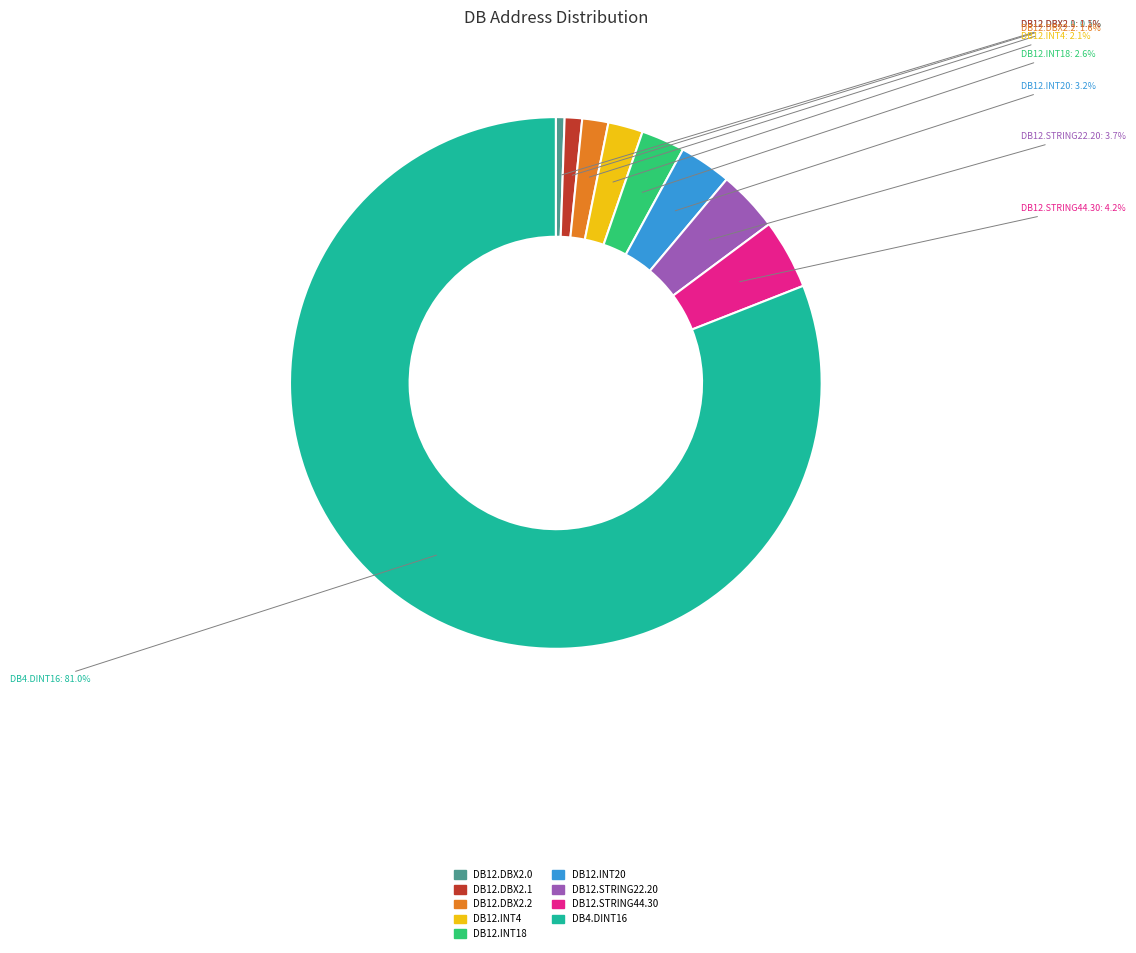

Count the number of slices in the pie.

9